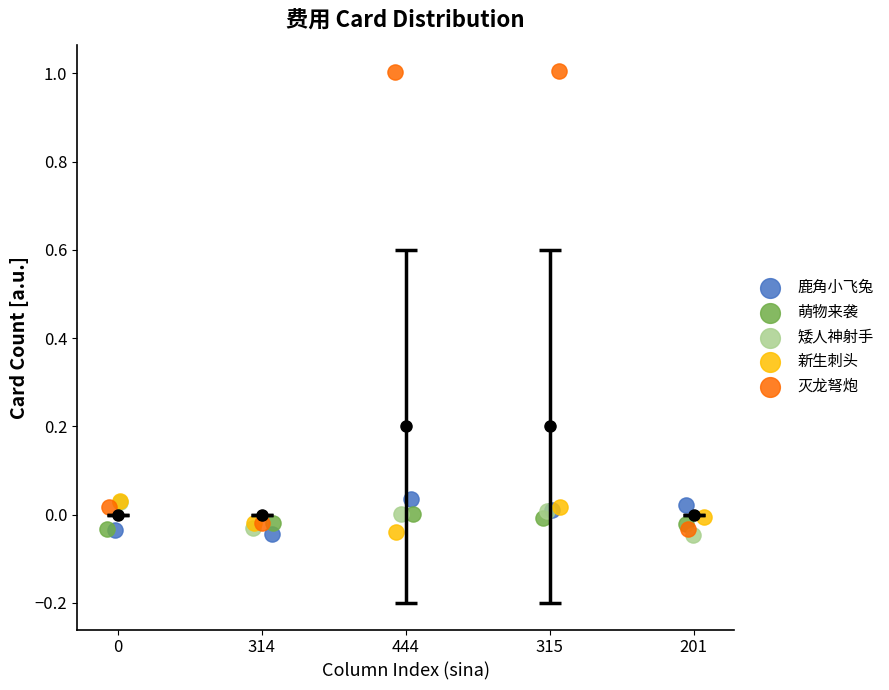

Which series has the largest Y range (max minus min)?

灭龙弩炮